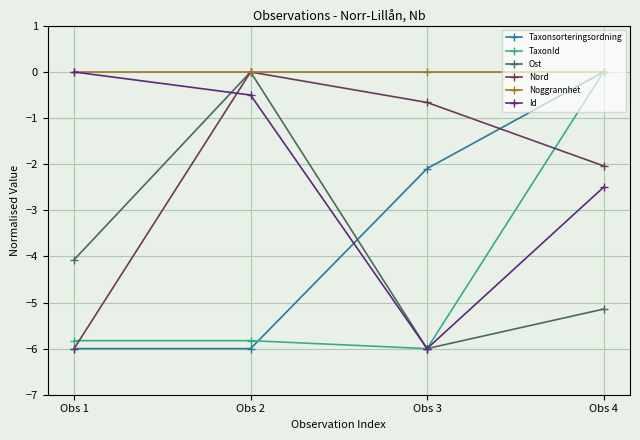

What are all the series names shown in the legend?

Taxonsorteringsordning, TaxonId, Ost, Nord, Noggrannhet, Id